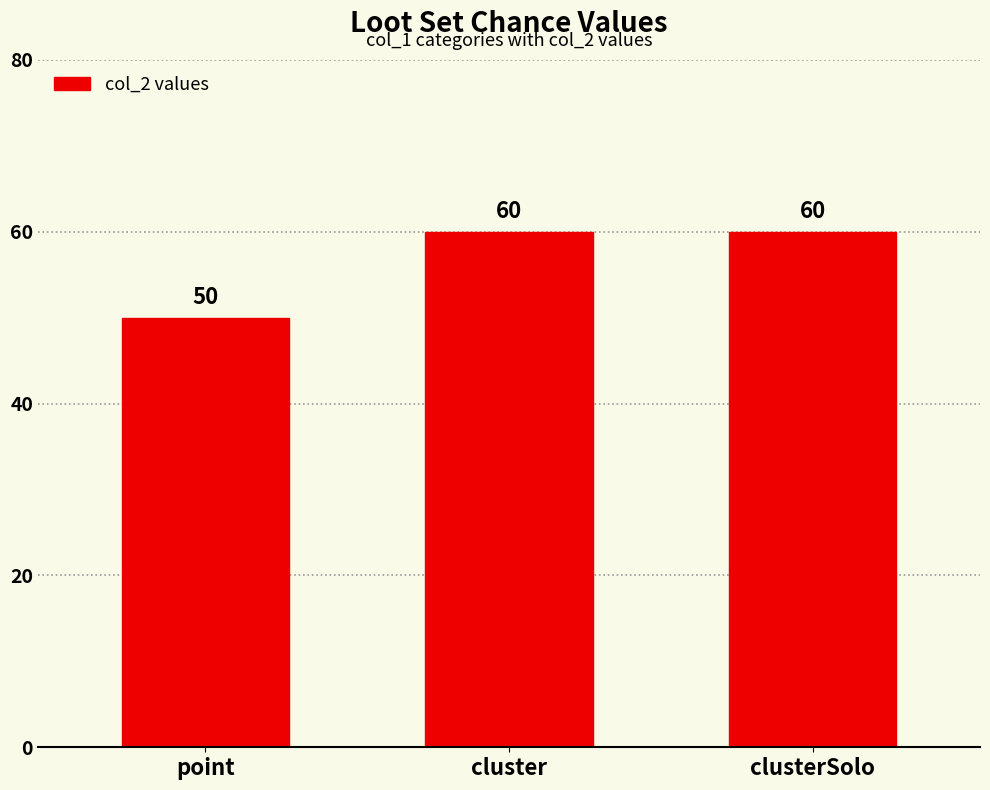

How many series are shown in this chart?

1